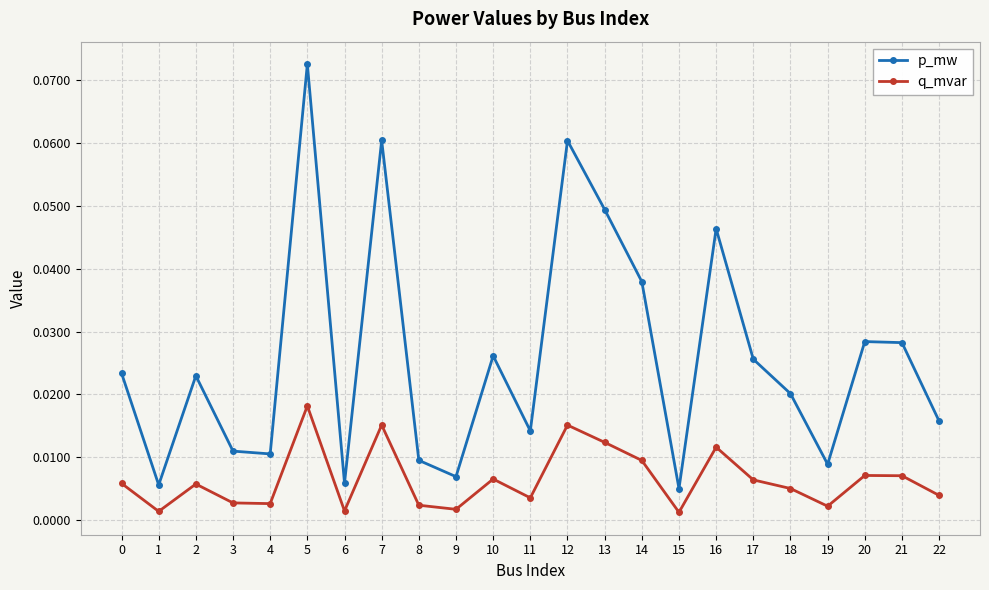

At 0, list the series in order from smallest to largest.

q_mvar, p_mw